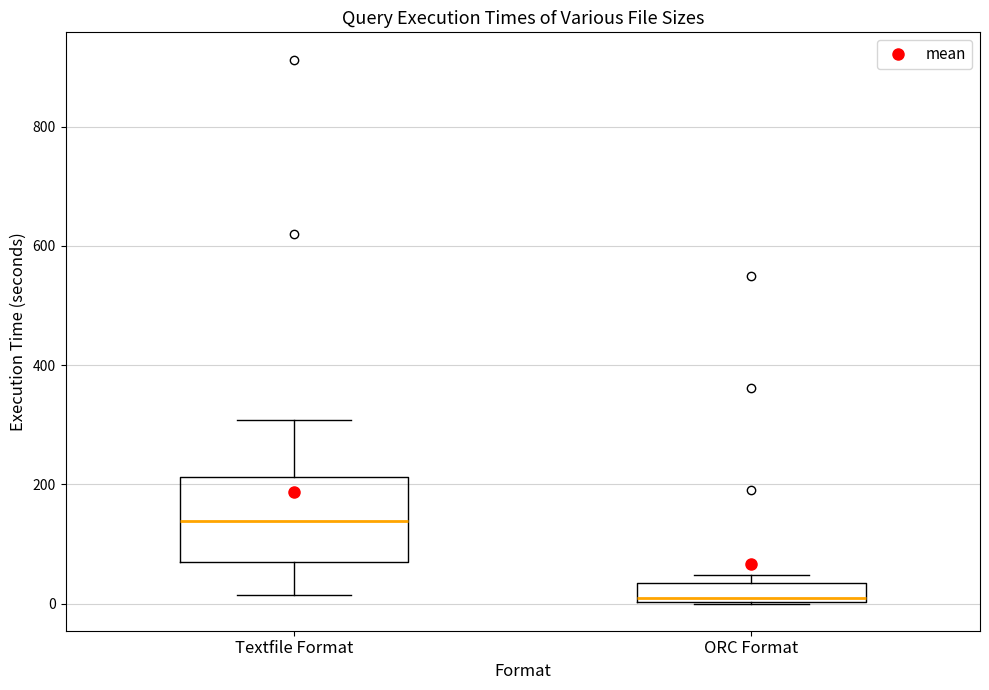

Which box is the tallest, from its lower edge to its upper edge?

Textfile Format